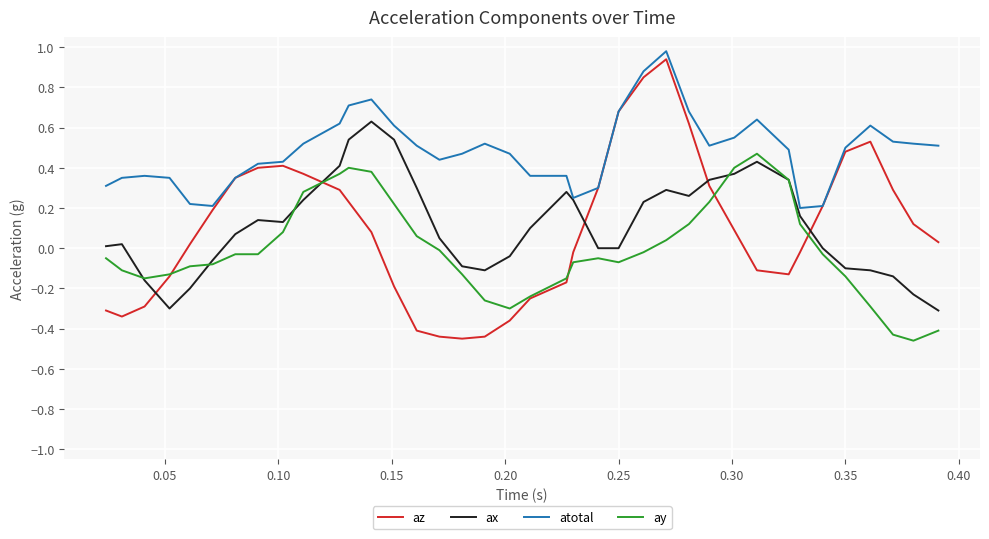

Does the chart display data point markers on the line(s)?

No